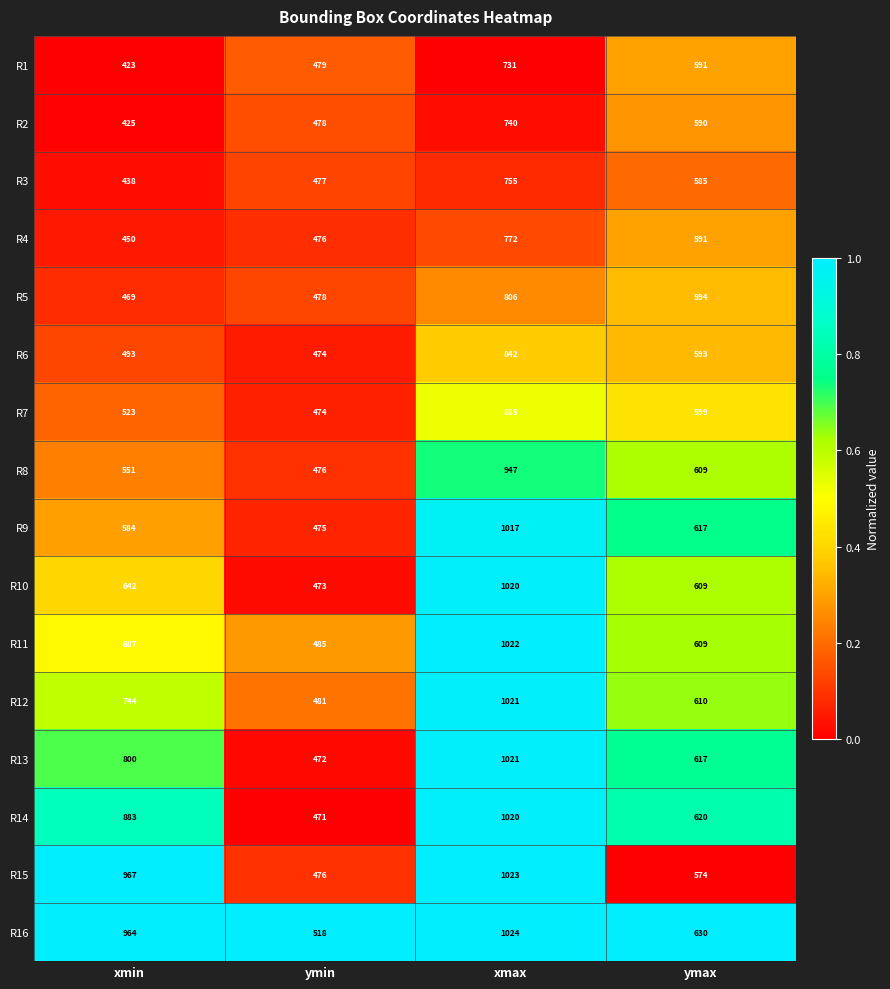

Where is R8 nearest to the value 711?

ymax